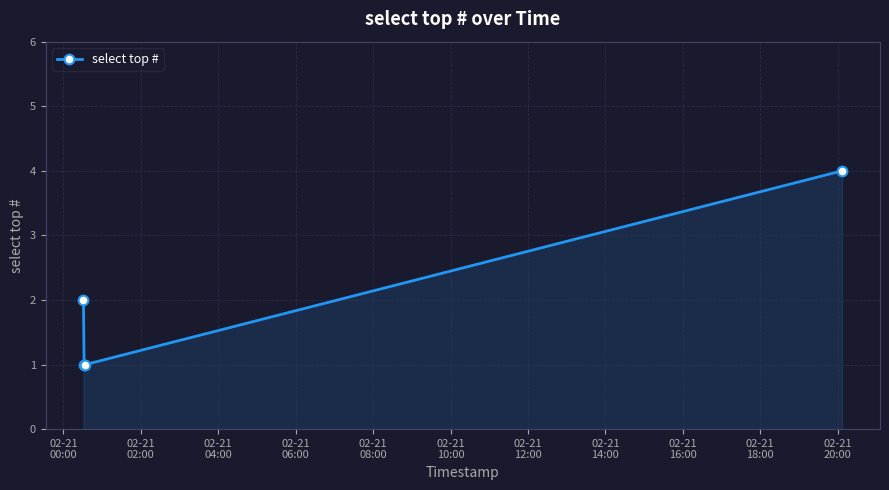

Count the values in the range 1 to 4.

4